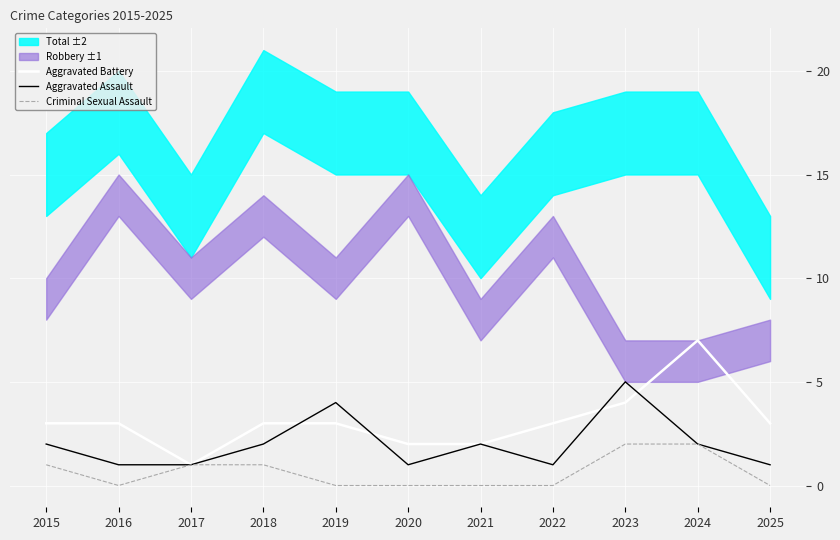

Is it true that Aggravated Assault equals 1 at 2020?

True